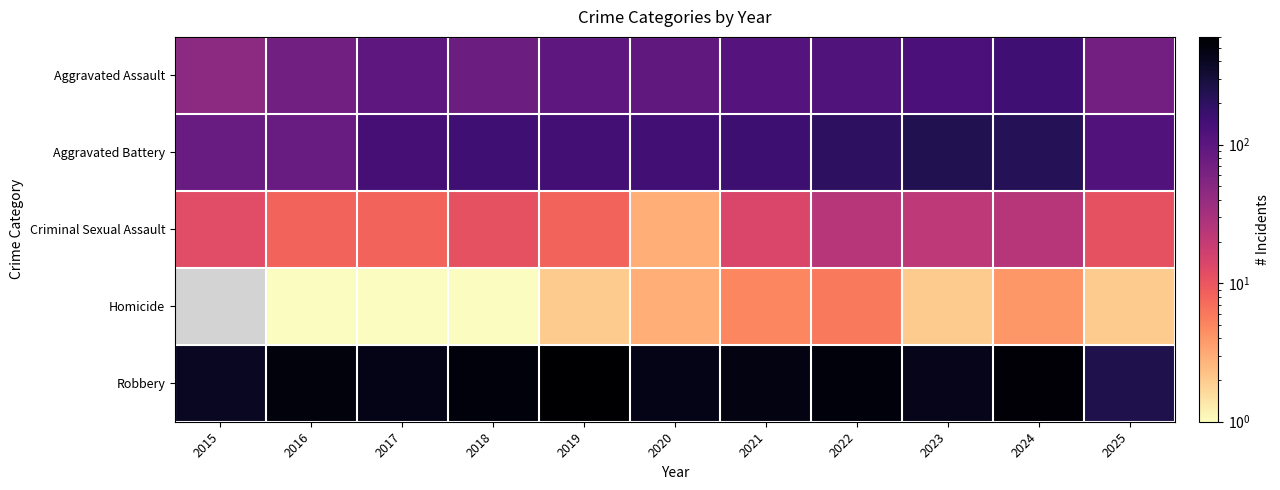

The value of Robbery at 2016 is 270.2. True or false?

False